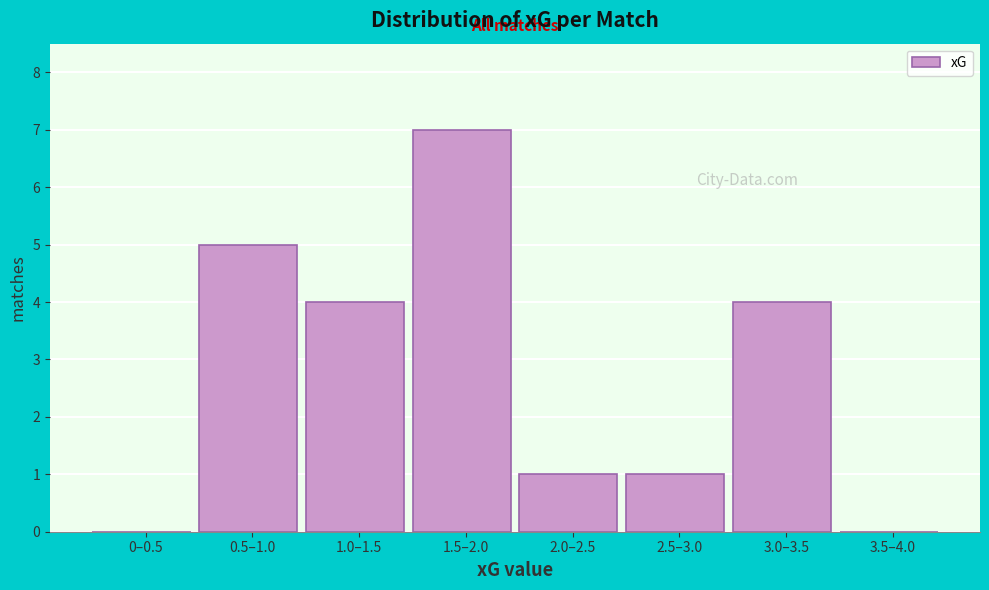

Reading right to left, what are all the values shown in this chart?

3.5–4.0=0	3.0–3.5=4	2.5–3.0=1	2.0–2.5=1	1.5–2.0=7	1.0–1.5=4	0.5–1.0=5	0–0.5=0